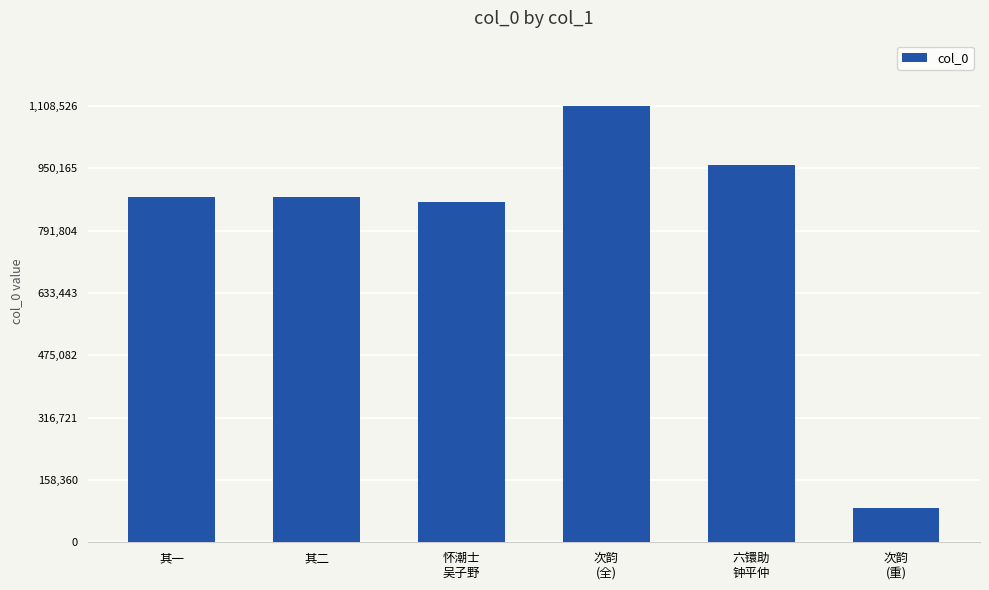

What is the value of the 5th bar from the left?

958691